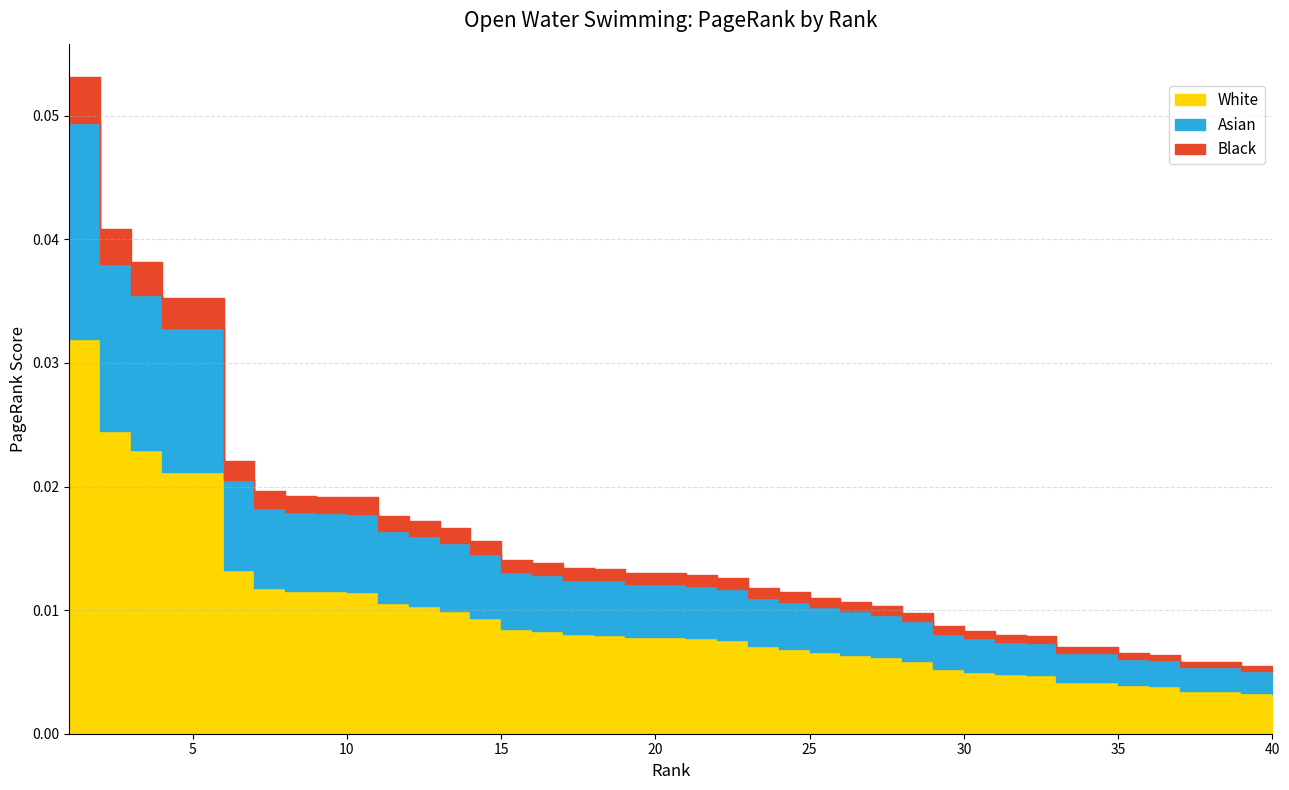

Count the values in the range 0 to 1.

40